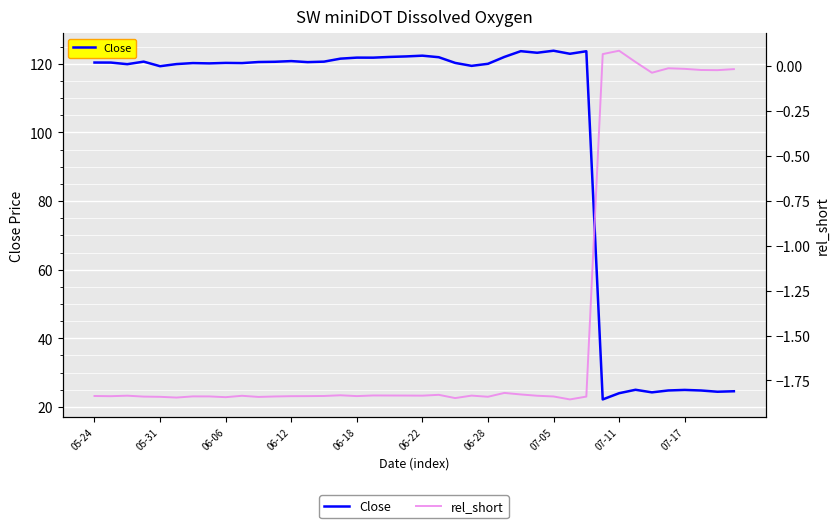

List the series in order of their peak value, lowest first.

rel_short, Close